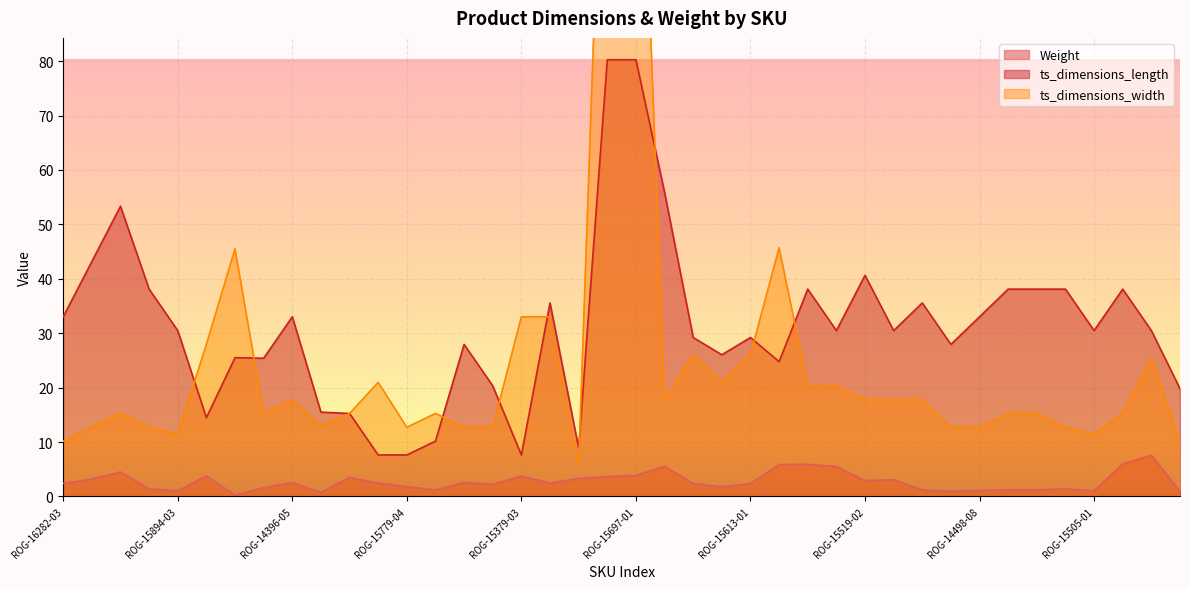

True or false: ts_dimensions_length and Weight cross at least once.

False